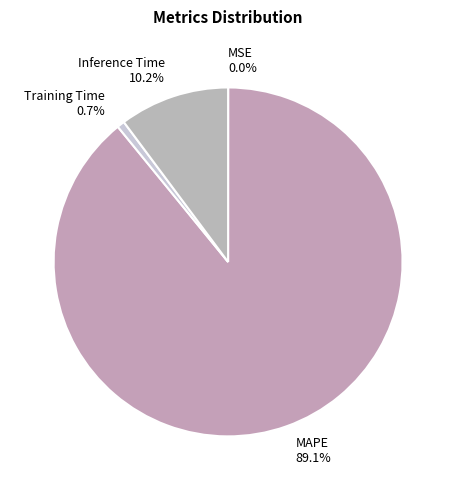

Between Training Time and MAPE, which is larger?

MAPE